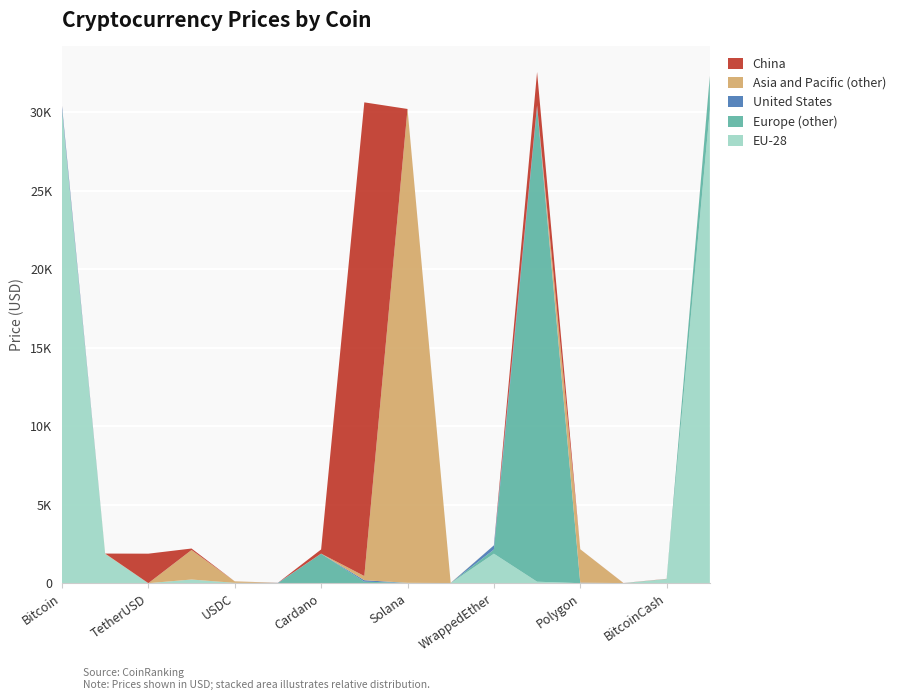

Reading left to right, list all the values displayed in this chart.

EU-28: 30177.5	1864.8	1.0	234.4	1.0	0.5	0.3	0.1	21.3	0.1	1879.2	95.7	0.7	5.1	265.7	30172.8
Europe (other): 1.0	0.5	0.3	0.1	21.3	0.1	1879.2	95.7	0.7	5.1	265.7	30172.8	13.6	0.0	1.0	2129.6
United States: 234.4	1.0	0.5	0.3	0.1	21.3	0.1	95.7	0.7	5.1	265.7	166.1	18.7	1.9	1.4	0.1
Asia and Pacific (other): 0.1	21.3	0.1	1879.2	95.7	0.7	5.1	265.7	30172.8	13.6	0.0	1.0	2129.6	1.0	5.2	6.1
China: 21.3	0.1	1879.2	95.7	0.7	5.1	265.7	30172.8	13.6	0.0	1.0	2129.6	1.0	5.2	6.1	9.5